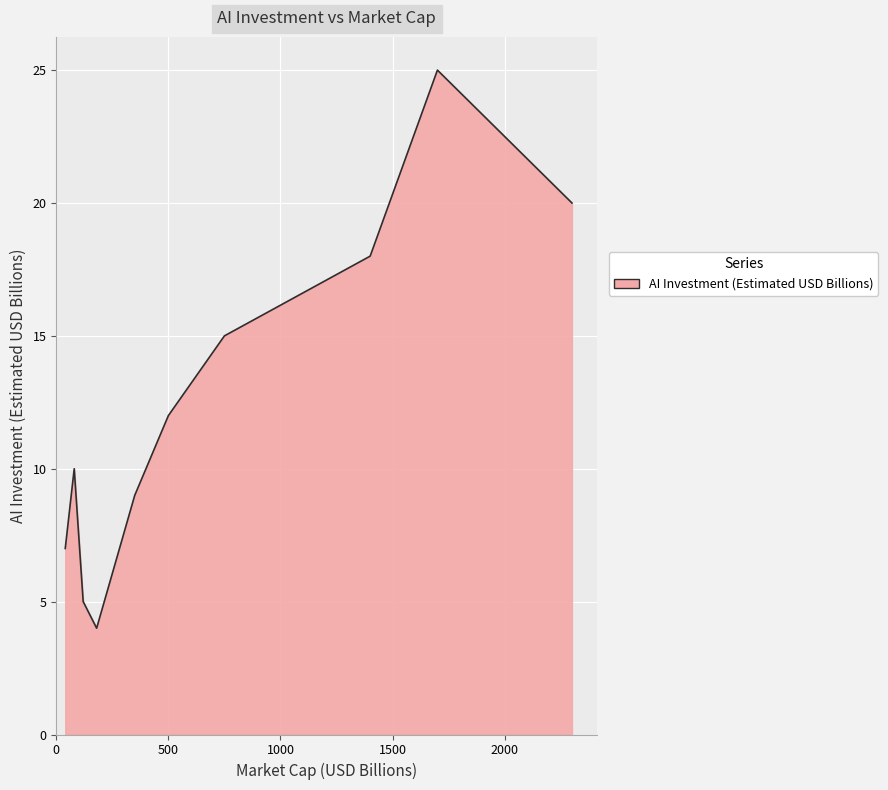

What is the minimum value shown in the chart?

4